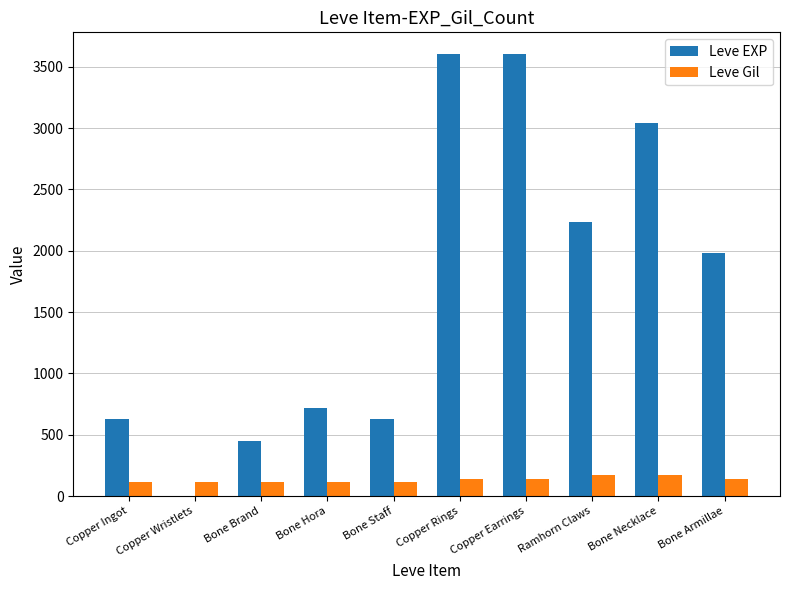

What is the sum of all Leve EXP values?

16881